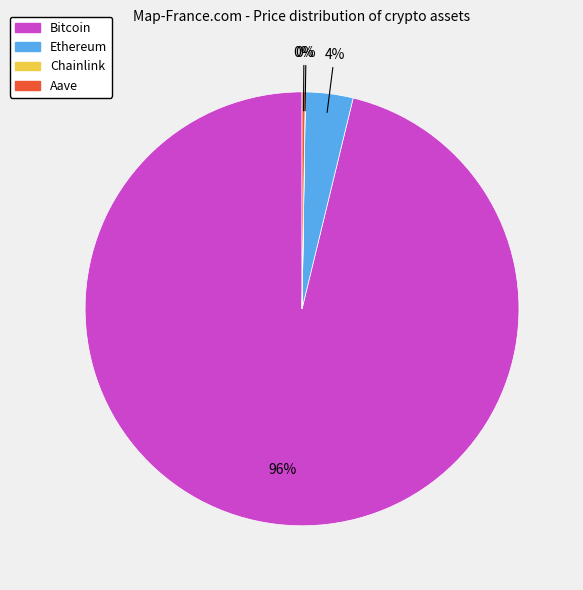

Is it true that Ethereum is 4% of the pie?

True